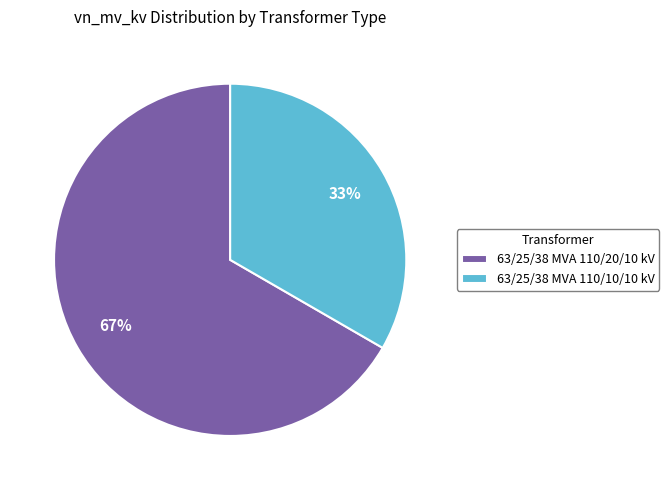

Rank the categories by value from lowest to highest.

63/25/38 MVA 110/10/10 kV, 63/25/38 MVA 110/20/10 kV